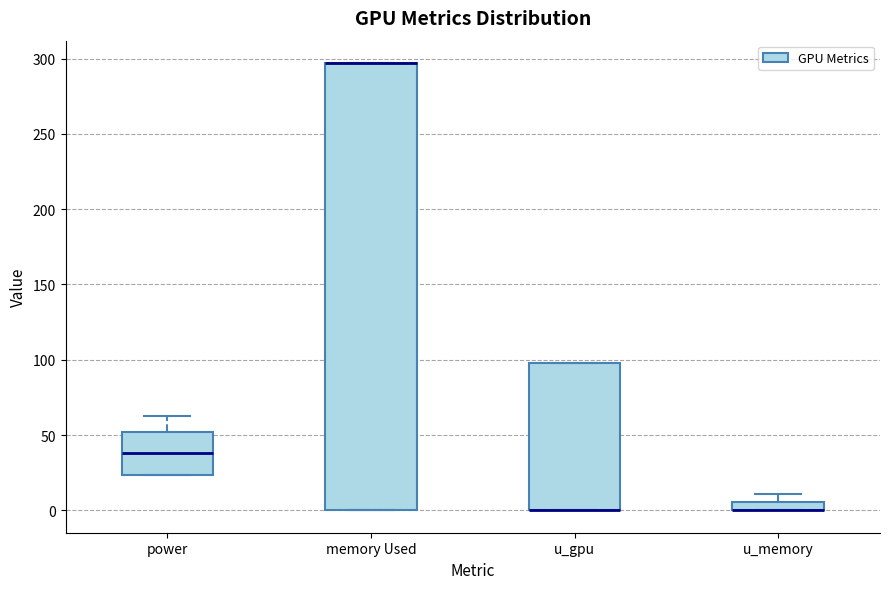

Comparing the boxes themselves (not the whiskers), which one is the tallest?

memory Used